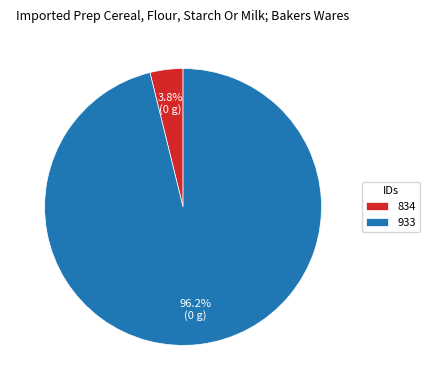

Which category has the biggest portion of the pie?

933